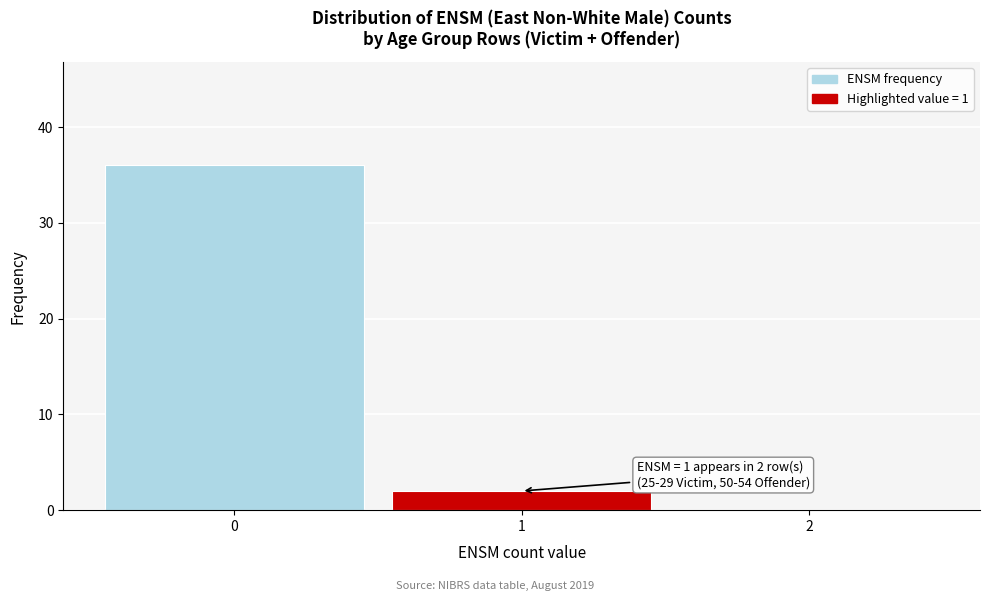

Over which range of the x-axis is the bar tallest?

-0.5 to 0.5